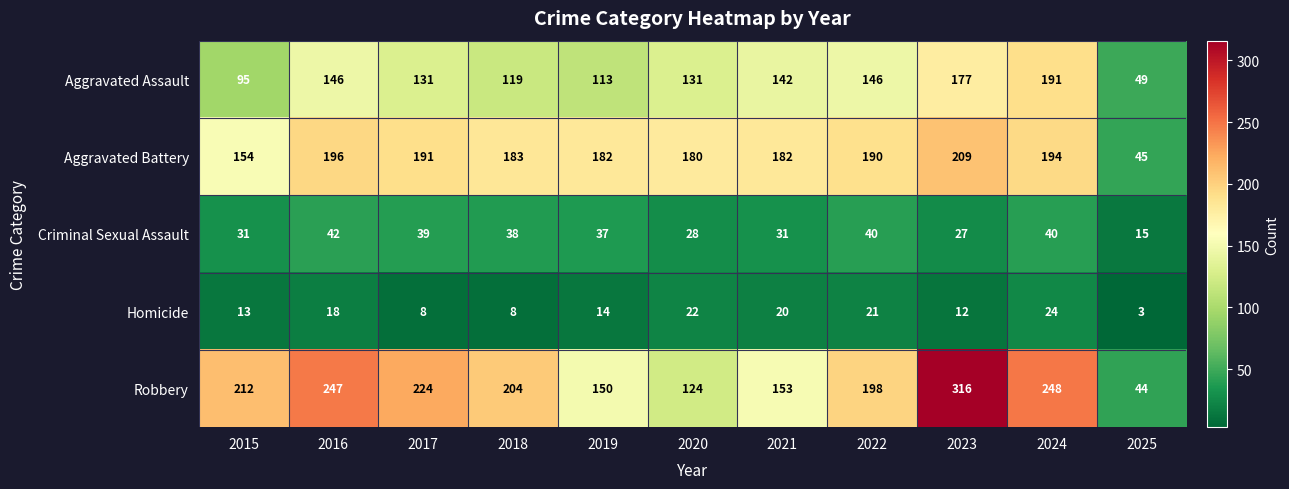

Read the Criminal Sexual Assault value at 2015.

31